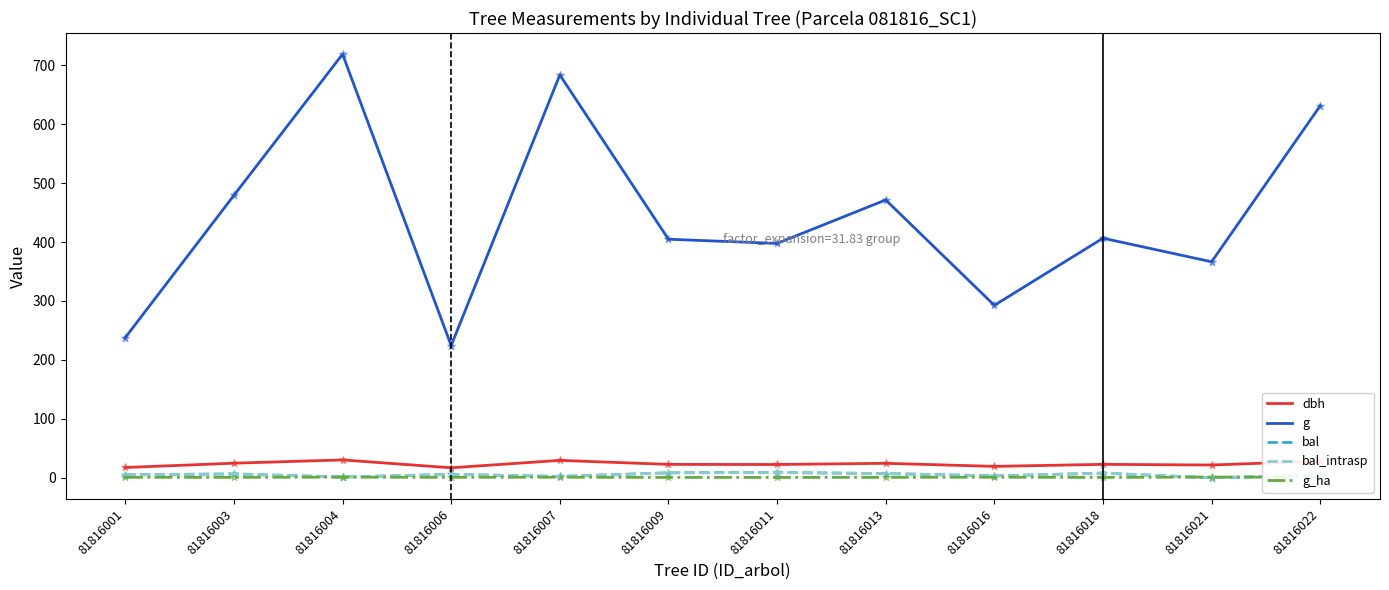

At how many categories does at least one series exceed 420?

5